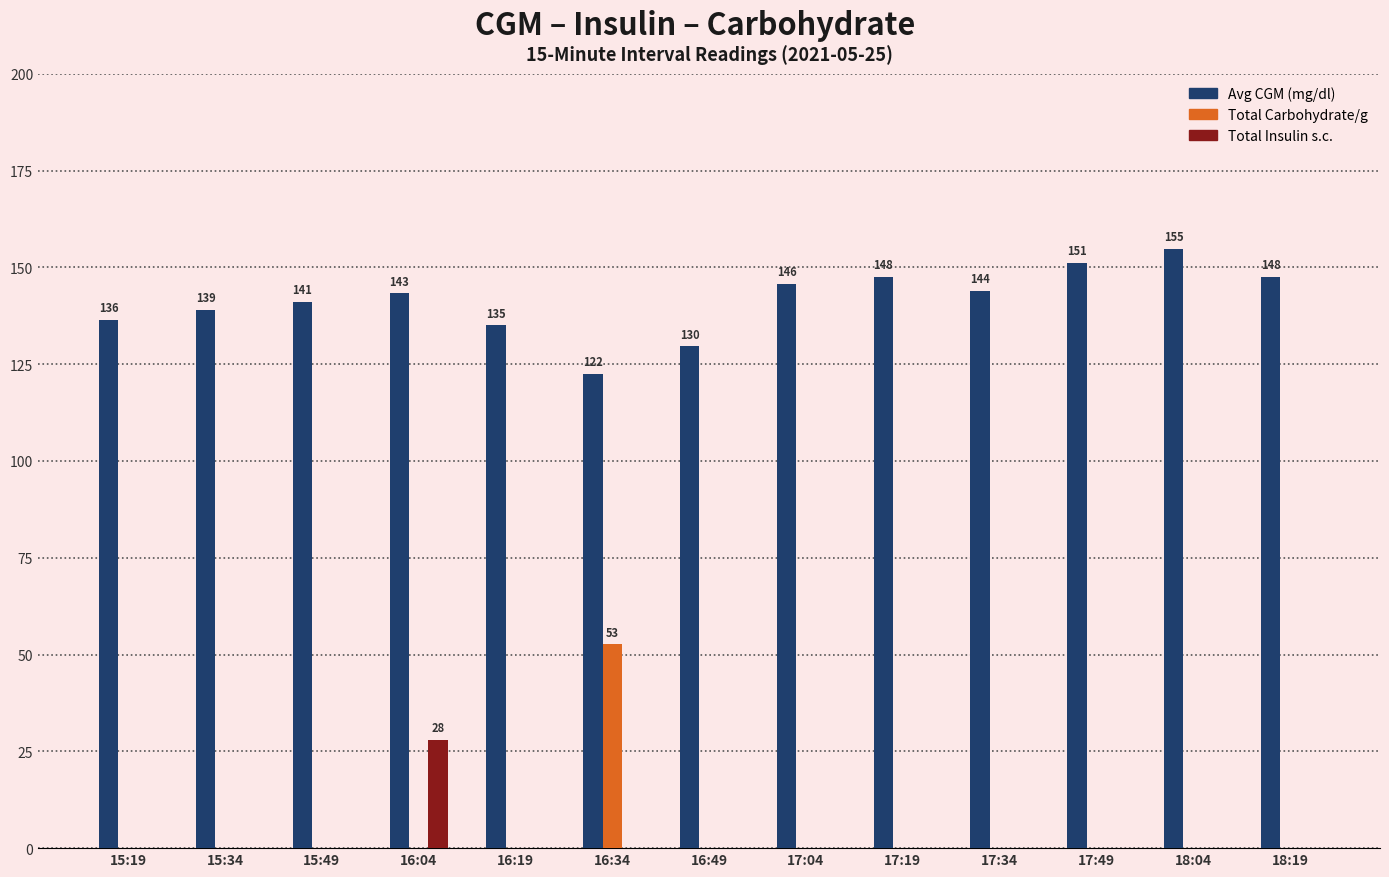

What is the sum of all Total Carbohydrate/g values?

52.6